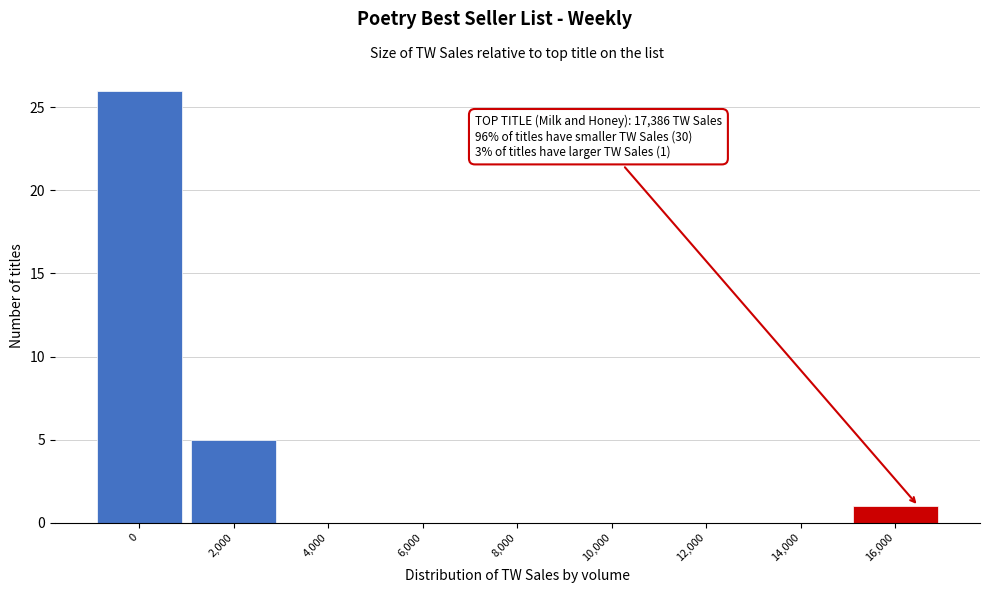

Reading right to left, extract all data points from this chart.

16,000=1	14,000=0	12,000=0	10,000=0	8,000=0	6,000=0	4,000=0	2,000=5	0=26